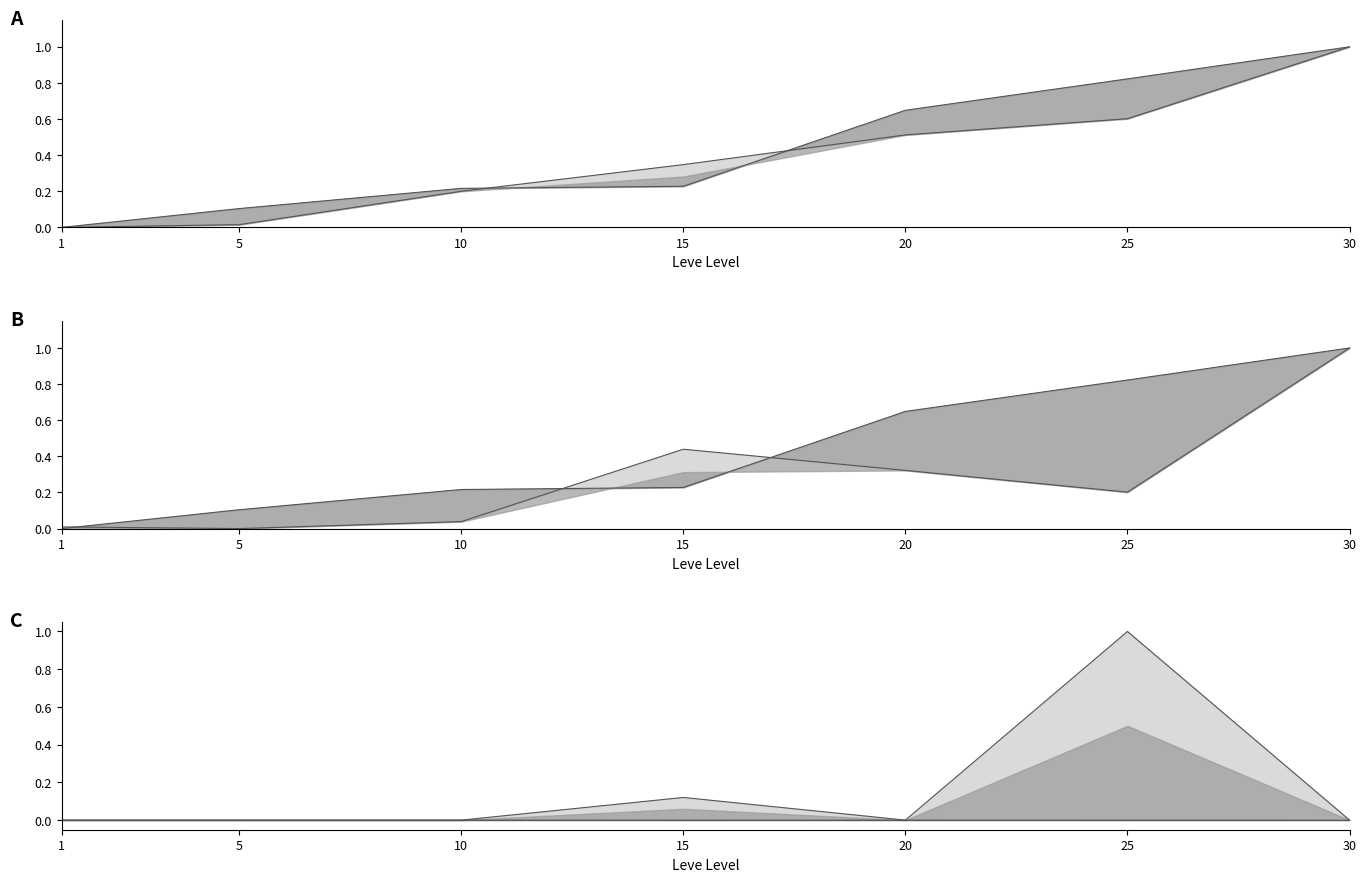

Reading left to right, what are all the values shown in this chart?

Leve EXP: 0.0	0.0	0.2	0.3	0.5	0.6	1.0
Leve Gil: 0.0	0.1	0.2	0.2	0.6	0.8	1.0
currentAveragePrice: 0.0	0.0	0.0	0.1	0.0	1.0	0.0
LevePriceHQ: 0.0	0.0	0.0	0.4	0.3	0.2	1.0
LeveProfitHQ: -0.0	-0.0	-0.0	-0.0	-0.0	-0.0	-0.0